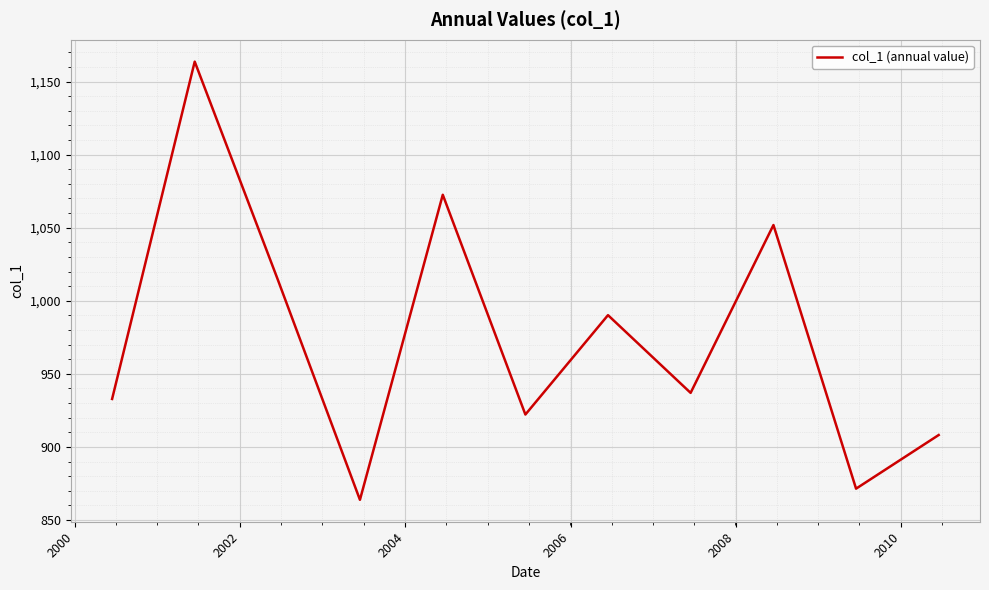

What is the difference between the maximum and minimum values?

299.8